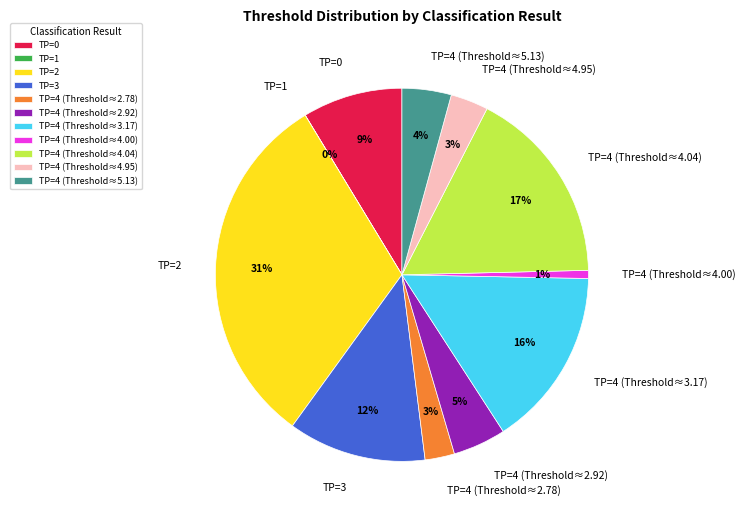

Which slice is the largest?

TP=2